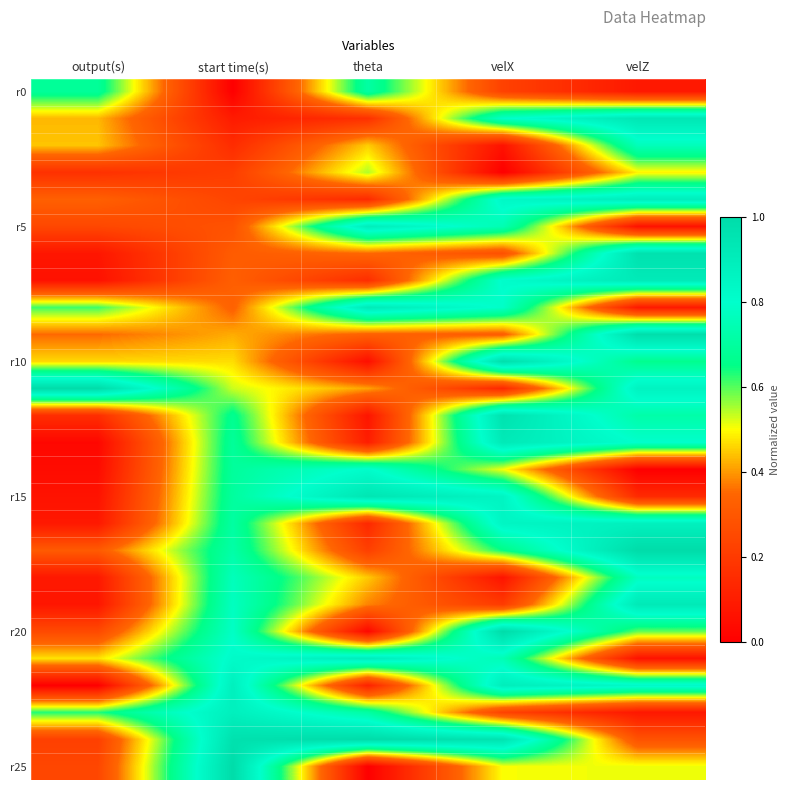

At which category is the sum across all series the highest?

velX